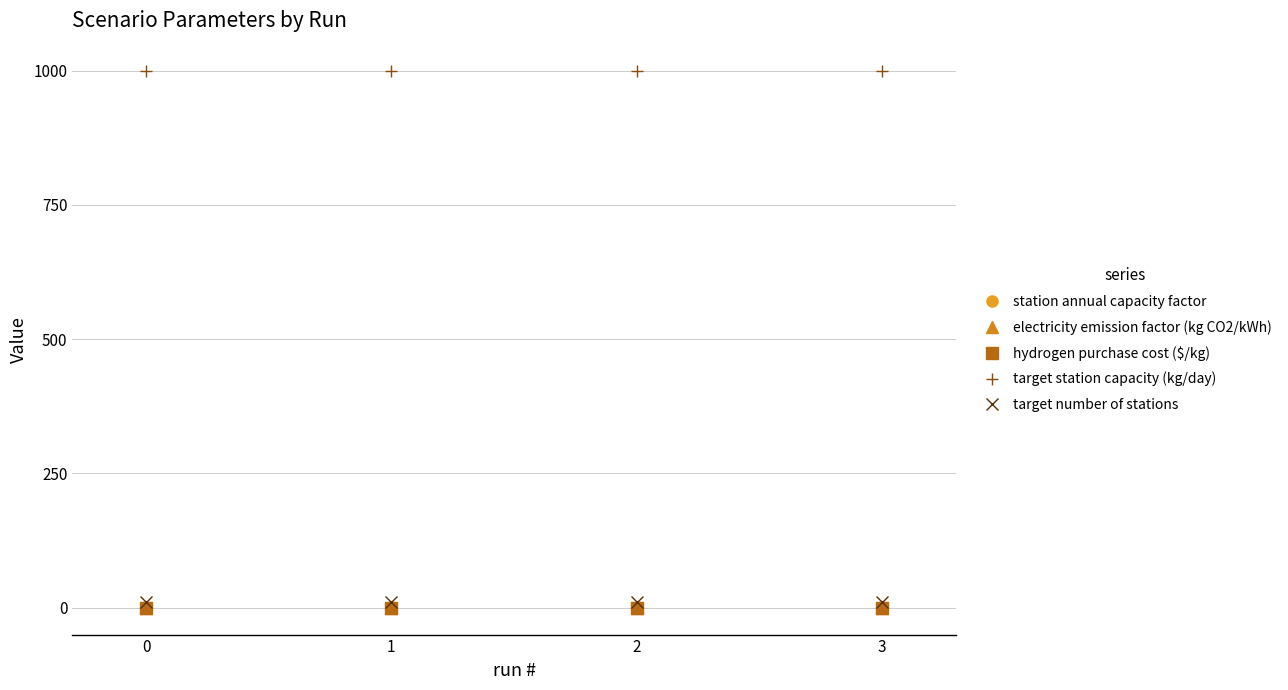

Which series has the largest total across all categories?

target station capacity (kg/day)